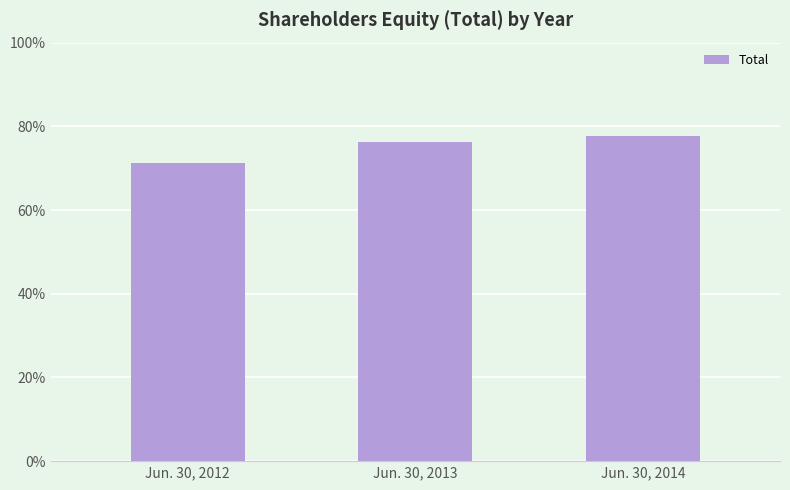

List the labels in order of value, smallest first.

Jun. 30, 2012, Jun. 30, 2013, Jun. 30, 2014